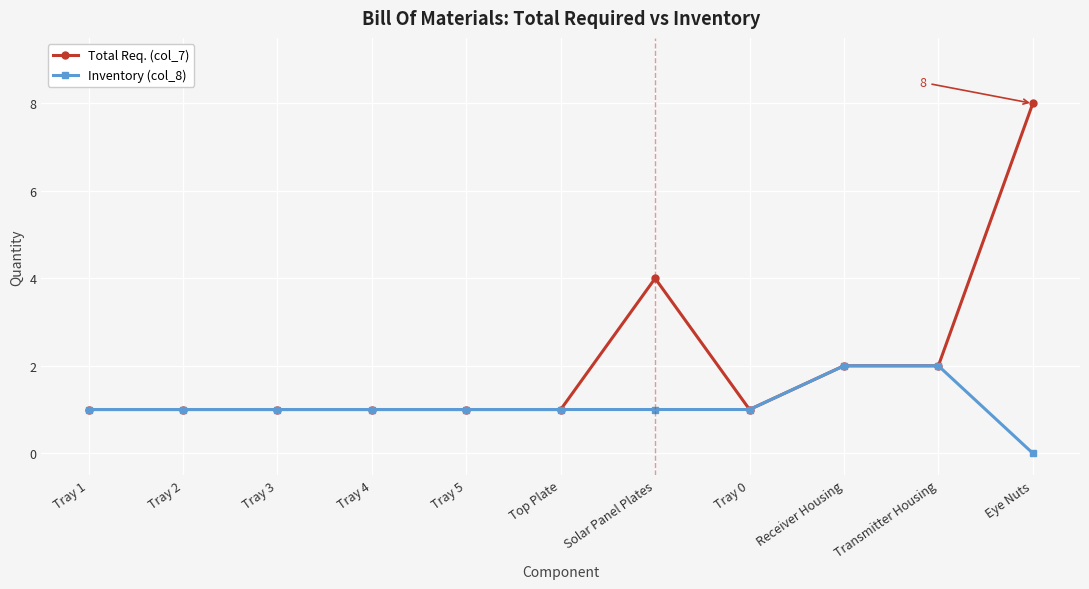

How many data points does each series have?

11